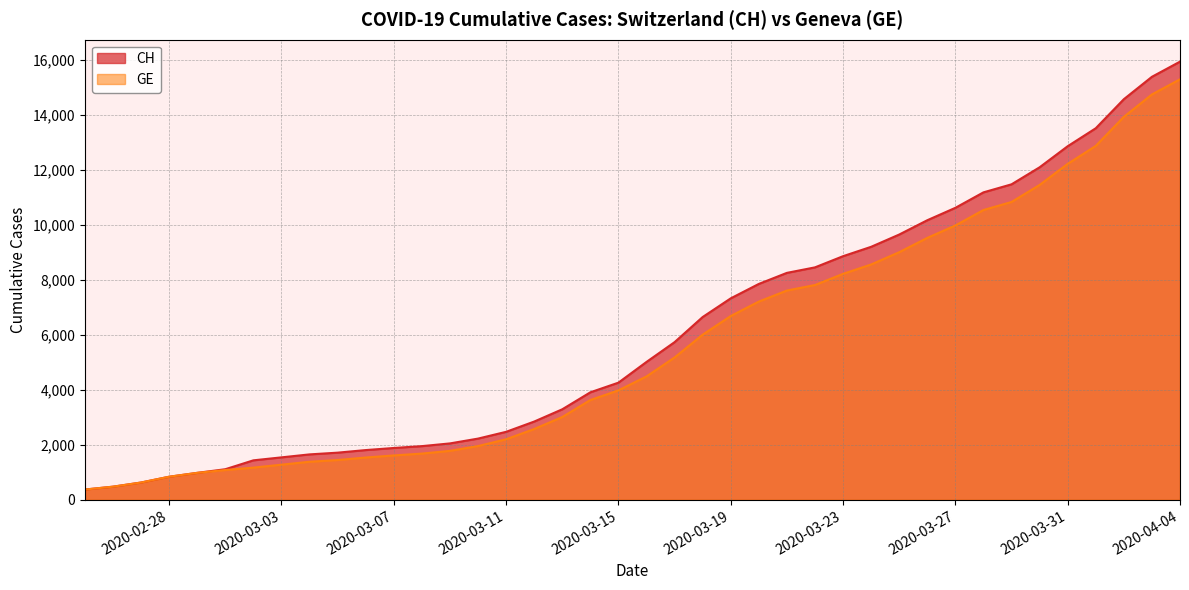

True or false: GE and CH intersect in this chart.

False